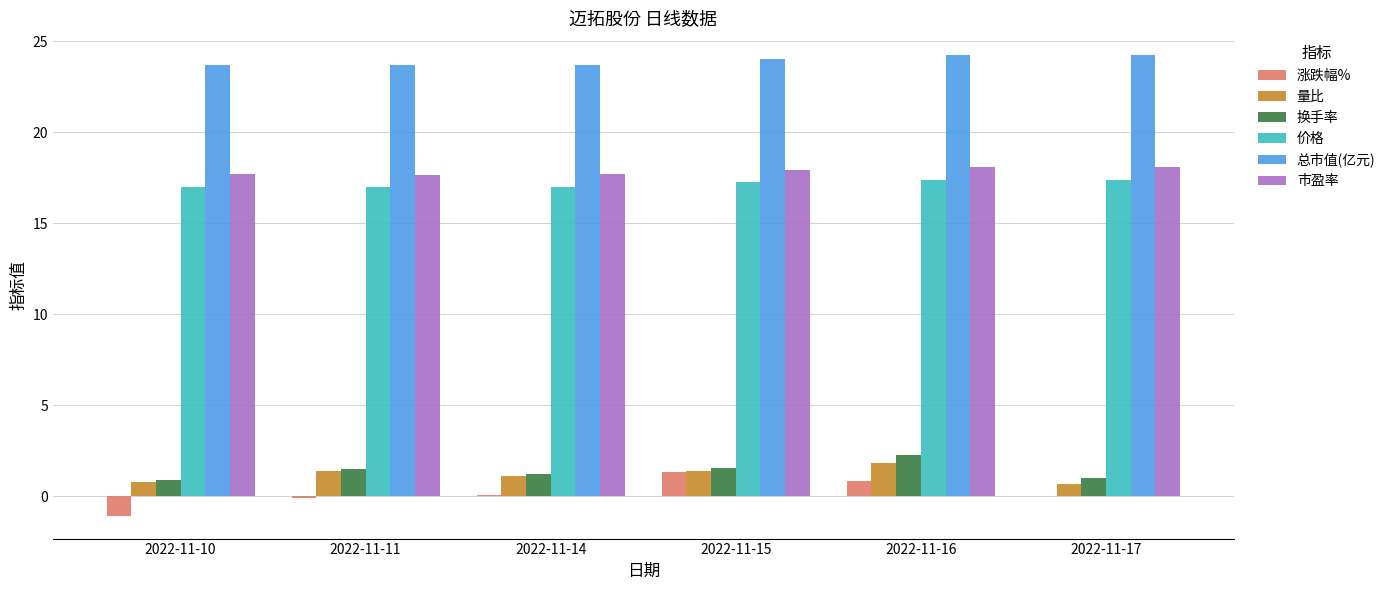

How many groups of bars are there?

6